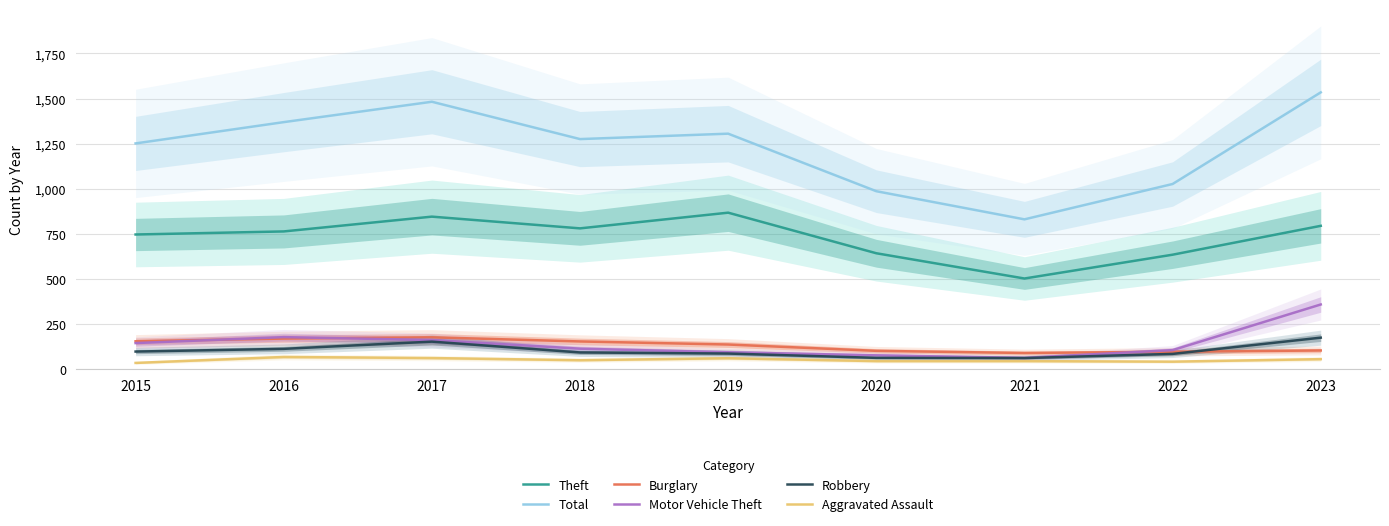

In Motor Vehicle Theft, how many points are lower than both neighbors (excluding endpoints)?

1